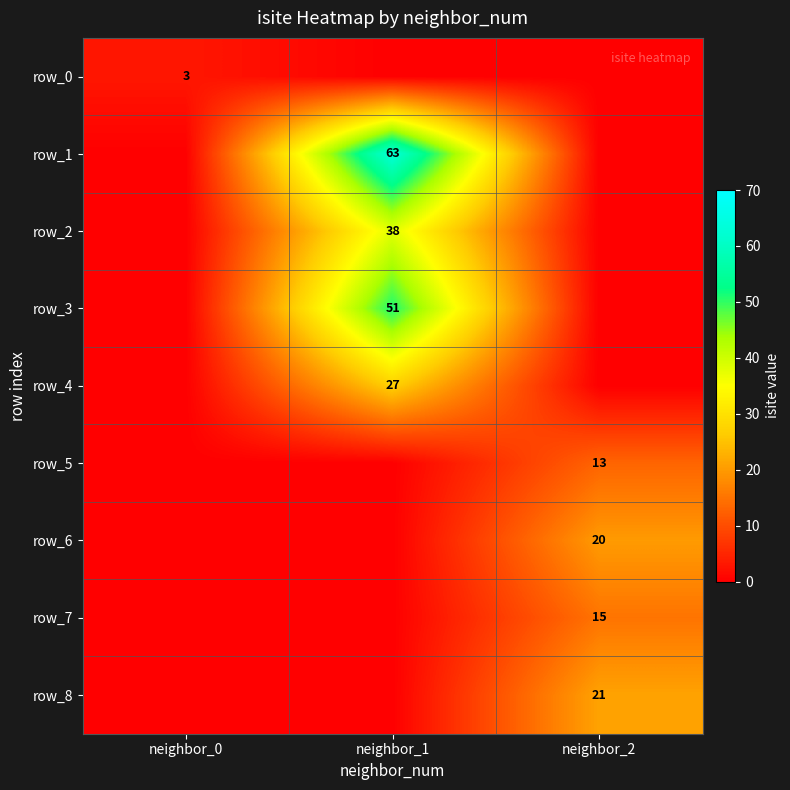

Which series has the largest total across all categories?

row_1